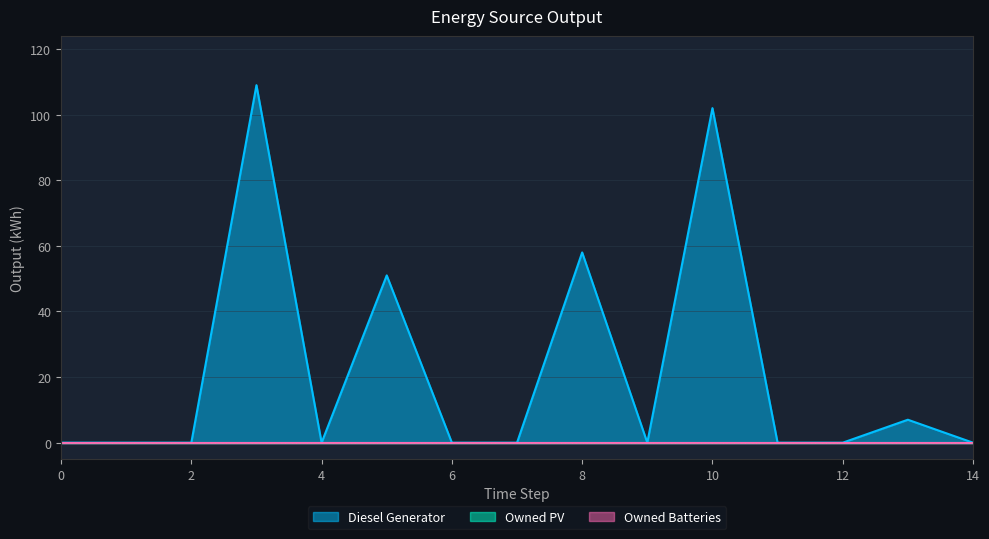

At how many categories does at least one series exceed 63?

2